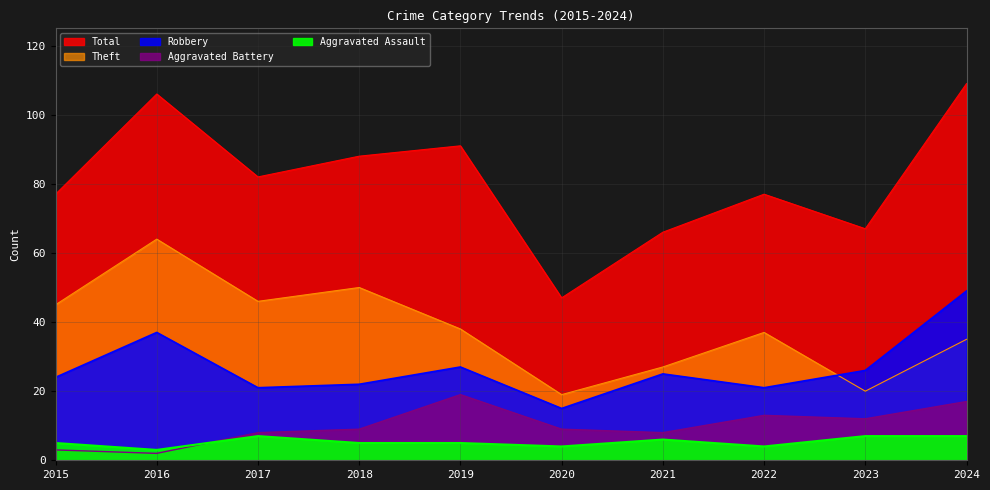

What is the total value across all series at 2019?

180